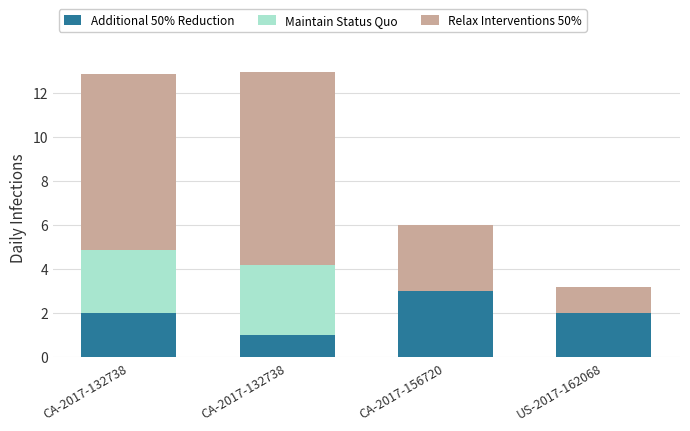

Are the bars grouped side by side (vs. stacked)?

No